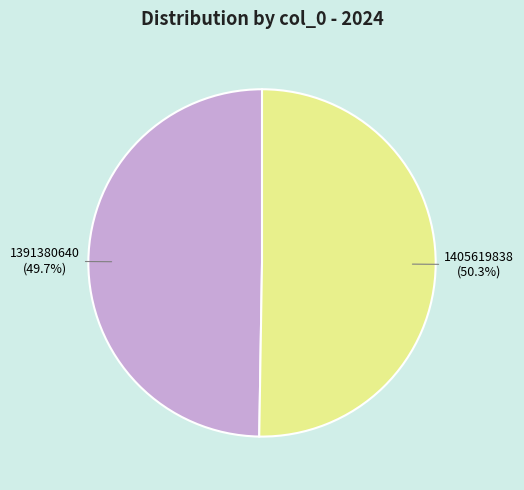

What percentage do 1391380640 and 1405619838 together represent?

100.0%